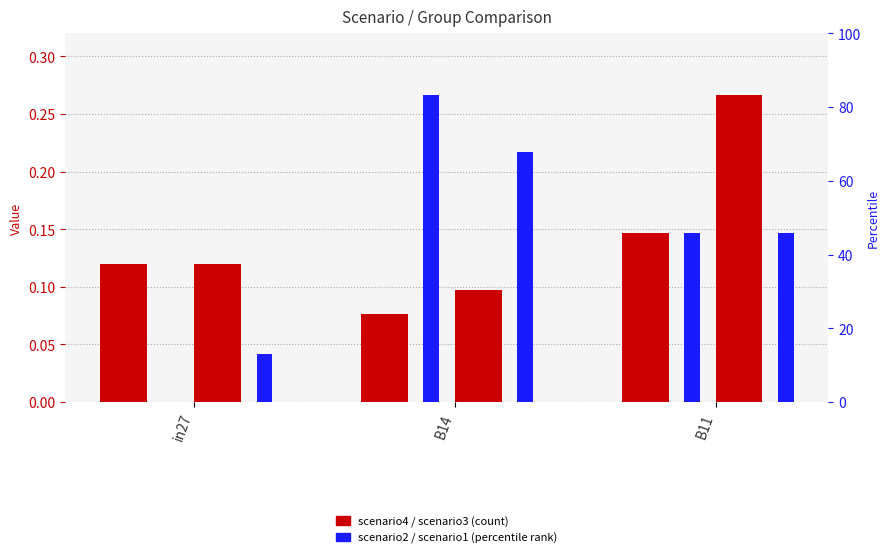

Is it true that job1046_scenario4_2823 equals 0.0 at B11?

False